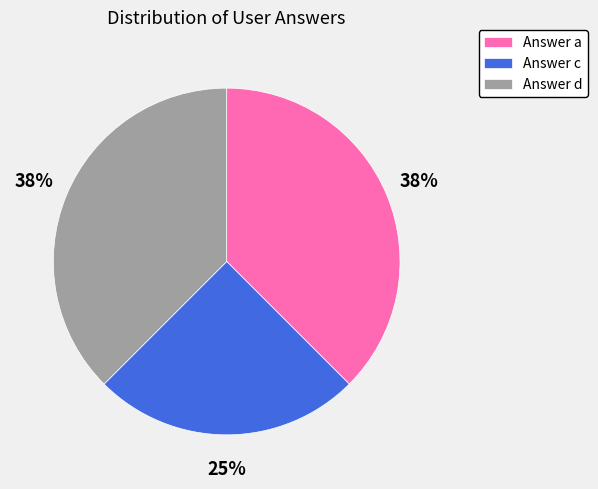

Approximately how many times larger is the value at Answer a compared to Answer d?

1.0